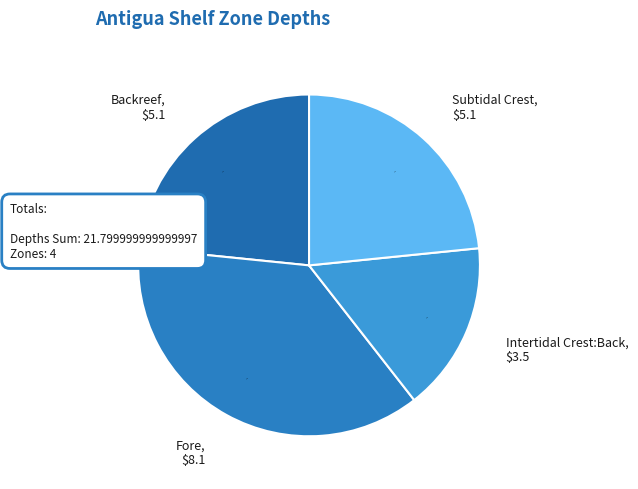

How many segments does this pie chart have?

4